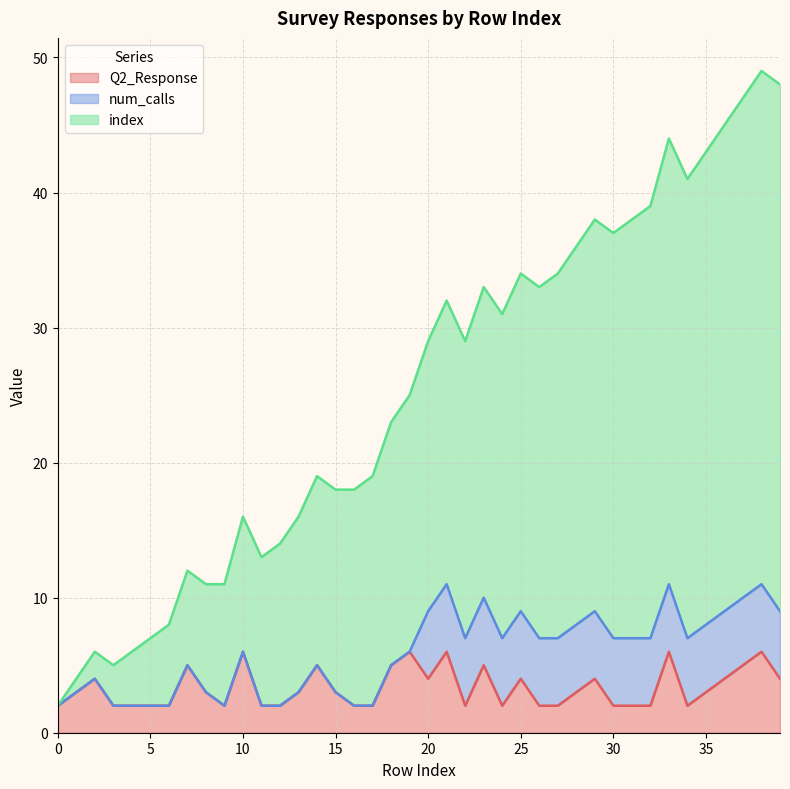

At which category is the sum across all series the highest?

38